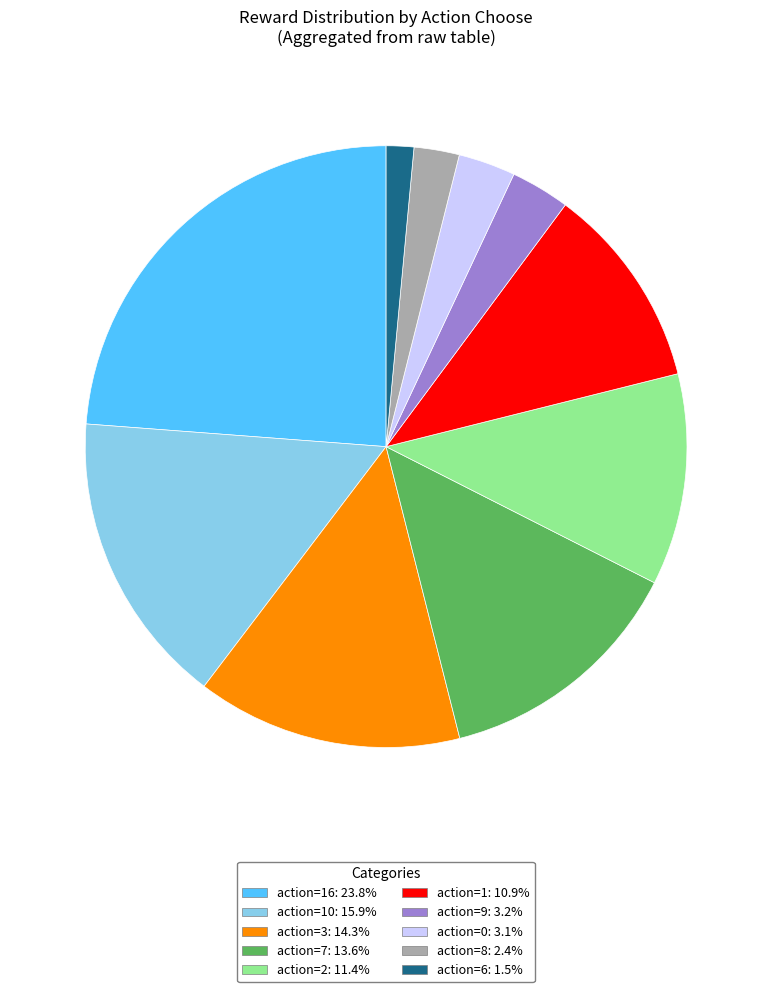

Is there any slice that represents more than half of the pie?

No